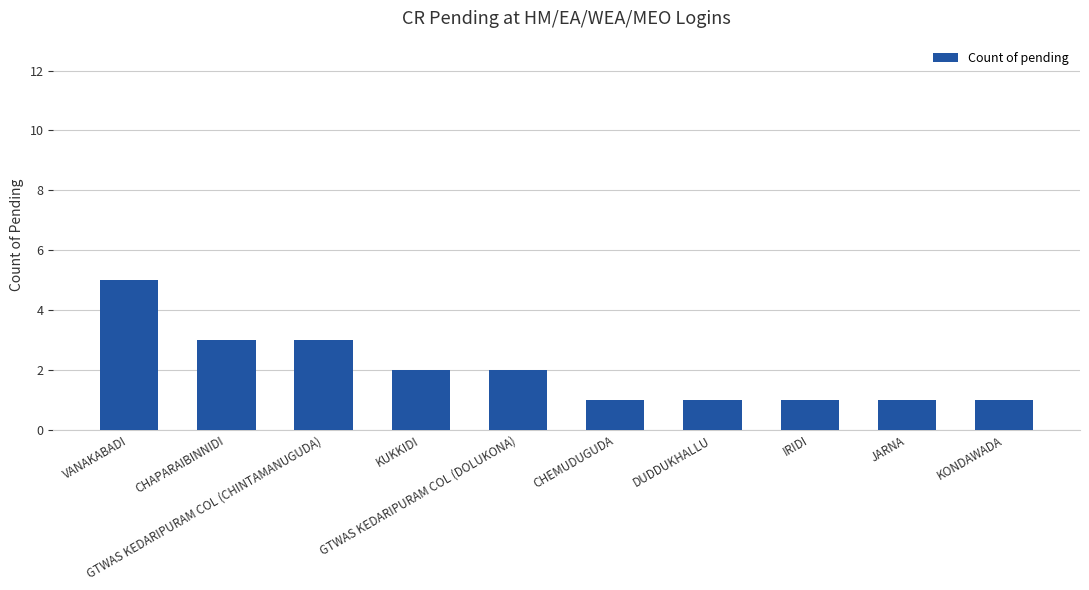

True or false: the data shows 2 at GTWAS KEDARIPURAM COL (DOLUKONA).

True